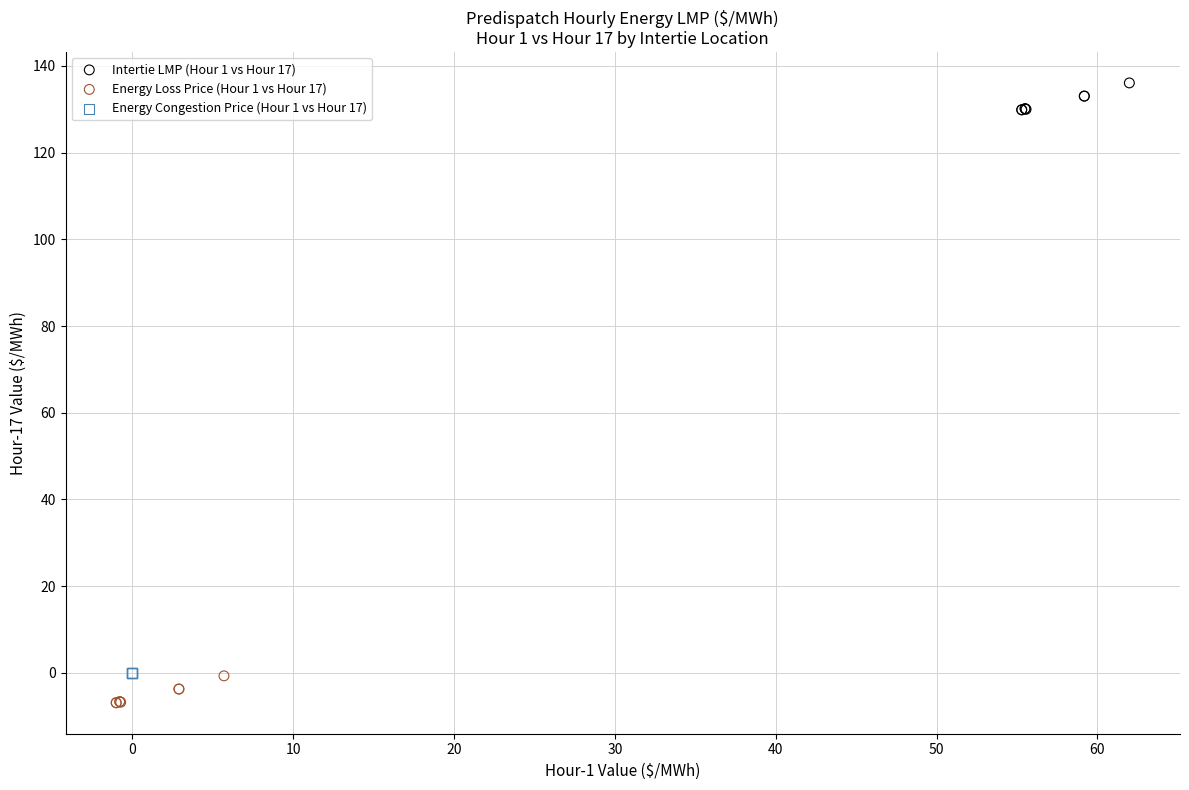

Which series contains the lowest Y value?

Energy Loss Price (Hour 1 vs Hour 17)